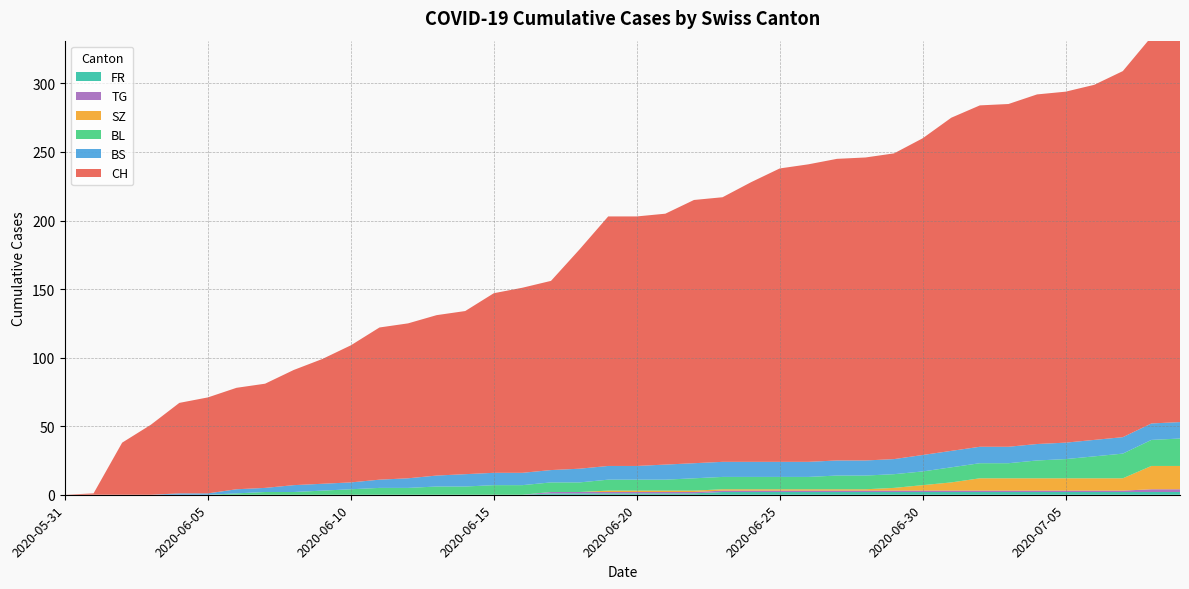

Reading left to right, list all the values displayed in this chart.

CH: 2020-05-31=0	2020-06-01=1	2020-06-02=38	2020-06-03=51	2020-06-04=66	2020-06-05=70	2020-06-06=74	2020-06-07=76	2020-06-08=84	2020-06-09=91	2020-06-10=100	2020-06-11=111	2020-06-12=113	2020-06-13=117	2020-06-14=119	2020-06-15=131	2020-06-16=135	2020-06-17=138	2020-06-18=160	2020-06-19=182	2020-06-20=182	2020-06-21=183	2020-06-22=192	2020-06-23=193	2020-06-24=204	2020-06-25=214	2020-06-26=217	2020-06-27=220	2020-06-28=221	2020-06-29=223	2020-06-30=231	2020-07-01=243	2020-07-02=249	2020-07-03=250	2020-07-04=255	2020-07-05=256	2020-07-06=259	2020-07-07=267	2020-07-08=282	2020-07-09=288
BS: 2020-05-31=0	2020-06-01=0	2020-06-02=0	2020-06-03=0	2020-06-04=1	2020-06-05=1	2020-06-06=3	2020-06-07=3	2020-06-08=5	2020-06-09=5	2020-06-10=5	2020-06-11=6	2020-06-12=7	2020-06-13=8	2020-06-14=9	2020-06-15=9	2020-06-16=9	2020-06-17=9	2020-06-18=10	2020-06-19=10	2020-06-20=10	2020-06-21=11	2020-06-22=11	2020-06-23=11	2020-06-24=11	2020-06-25=11	2020-06-26=11	2020-06-27=11	2020-06-28=11	2020-06-29=11	2020-06-30=12	2020-07-01=12	2020-07-02=12	2020-07-03=12	2020-07-04=12	2020-07-05=12	2020-07-06=12	2020-07-07=12	2020-07-08=12	2020-07-09=12
BL: 2020-05-31=0	2020-06-01=0	2020-06-02=0	2020-06-03=0	2020-06-04=0	2020-06-05=0	2020-06-06=1	2020-06-07=2	2020-06-08=2	2020-06-09=3	2020-06-10=4	2020-06-11=5	2020-06-12=5	2020-06-13=6	2020-06-14=6	2020-06-15=7	2020-06-16=7	2020-06-17=7	2020-06-18=7	2020-06-19=8	2020-06-20=8	2020-06-21=8	2020-06-22=9	2020-06-23=9	2020-06-24=9	2020-06-25=9	2020-06-26=9	2020-06-27=10	2020-06-28=10	2020-06-29=10	2020-06-30=10	2020-07-01=11	2020-07-02=11	2020-07-03=11	2020-07-04=13	2020-07-05=14	2020-07-06=16	2020-07-07=18	2020-07-08=19	2020-07-09=20
SZ: 2020-05-31=0	2020-06-01=0	2020-06-02=0	2020-06-03=0	2020-06-04=0	2020-06-05=0	2020-06-06=0	2020-06-07=0	2020-06-08=0	2020-06-09=0	2020-06-10=0	2020-06-11=0	2020-06-12=0	2020-06-13=0	2020-06-14=0	2020-06-15=0	2020-06-16=0	2020-06-17=0	2020-06-18=0	2020-06-19=1	2020-06-20=1	2020-06-21=1	2020-06-22=1	2020-06-23=1	2020-06-24=1	2020-06-25=1	2020-06-26=1	2020-06-27=1	2020-06-28=1	2020-06-29=2	2020-06-30=4	2020-07-01=6	2020-07-02=9	2020-07-03=9	2020-07-04=9	2020-07-05=9	2020-07-06=9	2020-07-07=9	2020-07-08=17	2020-07-09=17
TG: 2020-05-31=0	2020-06-01=0	2020-06-02=0	2020-06-03=0	2020-06-04=0	2020-06-05=0	2020-06-06=0	2020-06-07=0	2020-06-08=0	2020-06-09=0	2020-06-10=0	2020-06-11=0	2020-06-12=0	2020-06-13=0	2020-06-14=0	2020-06-15=0	2020-06-16=0	2020-06-17=1	2020-06-18=1	2020-06-19=1	2020-06-20=1	2020-06-21=1	2020-06-22=1	2020-06-23=1	2020-06-24=1	2020-06-25=1	2020-06-26=1	2020-06-27=1	2020-06-28=1	2020-06-29=1	2020-06-30=1	2020-07-01=1	2020-07-02=1	2020-07-03=1	2020-07-04=1	2020-07-05=1	2020-07-06=1	2020-07-07=1	2020-07-08=2	2020-07-09=2
FR: 2020-05-31=0	2020-06-01=0	2020-06-02=0	2020-06-03=0	2020-06-04=0	2020-06-05=0	2020-06-06=0	2020-06-07=0	2020-06-08=0	2020-06-09=0	2020-06-10=0	2020-06-11=0	2020-06-12=0	2020-06-13=0	2020-06-14=0	2020-06-15=0	2020-06-16=0	2020-06-17=1	2020-06-18=1	2020-06-19=1	2020-06-20=1	2020-06-21=1	2020-06-22=1	2020-06-23=2	2020-06-24=2	2020-06-25=2	2020-06-26=2	2020-06-27=2	2020-06-28=2	2020-06-29=2	2020-06-30=2	2020-07-01=2	2020-07-02=2	2020-07-03=2	2020-07-04=2	2020-07-05=2	2020-07-06=2	2020-07-07=2	2020-07-08=2	2020-07-09=2